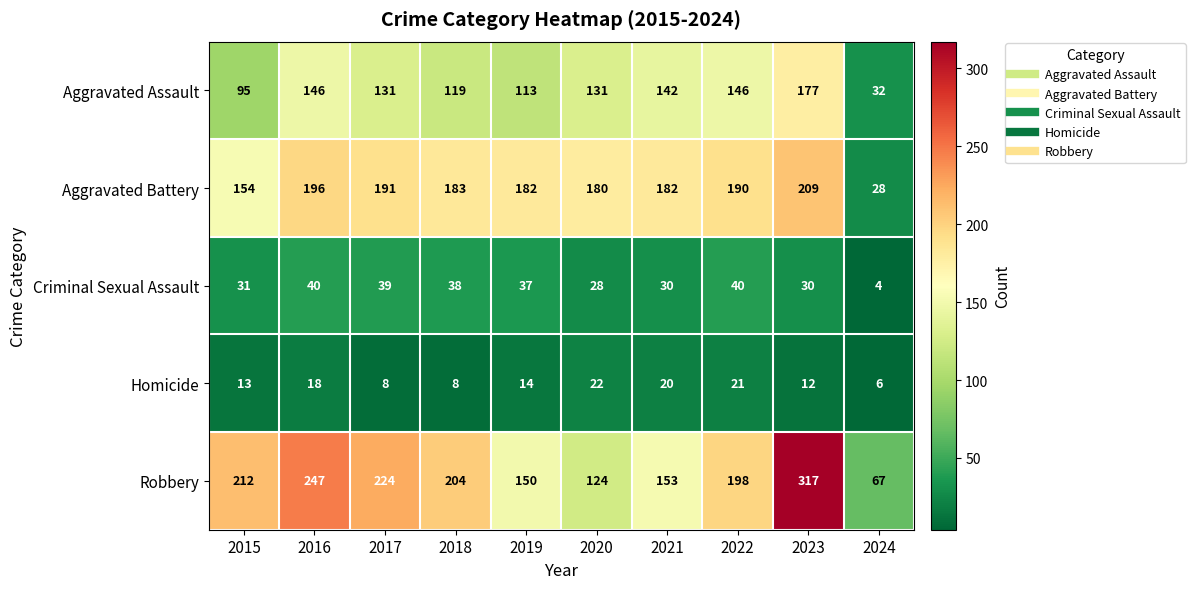

What is the average value of the Criminal Sexual Assault series?

32